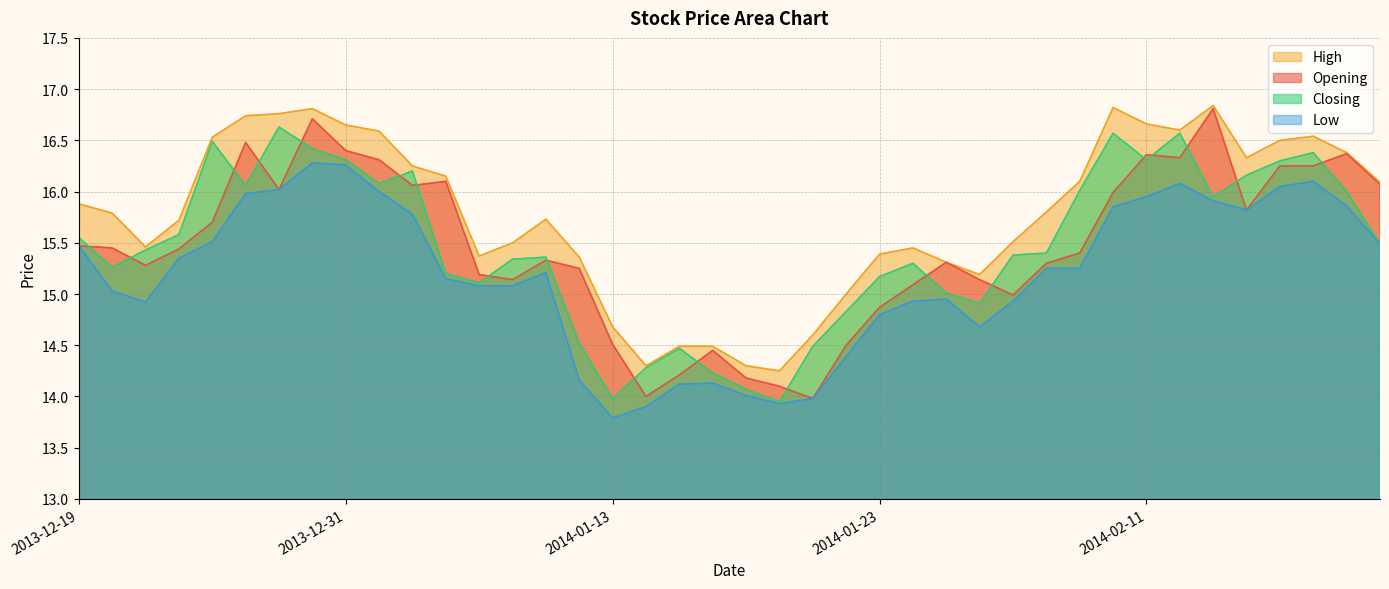

Reading left to right, what are all the values shown in this chart?

Opening: 2013-12-19=15.5	2013-12-20=15.4	2013-12-23=15.3	2013-12-24=15.4	2013-12-25=15.7	2013-12-26=16.5	2013-12-27=16.0	2013-12-30=16.7	2013-12-31=16.4	2014-01-02=16.3	2014-01-03=16.1	2014-01-06=16.1	2014-01-07=15.2	2014-01-08=15.1	2014-01-09=15.3	2014-01-10=15.2	2014-01-13=14.5	2014-01-14=14.0	2014-01-15=14.2	2014-01-16=14.4	2014-01-17=14.2	2014-01-20=14.1	2014-01-21=14.0	2014-01-22=14.5	2014-01-23=14.9	2014-01-24=15.1	2014-01-27=15.3	2014-01-28=15.1	2014-01-29=15.0	2014-01-30=15.3	2014-02-07=15.4	2014-02-10=16.0	2014-02-11=16.4	2014-02-12=16.3	2014-02-13=16.8	2014-02-14=15.8	2014-02-17=16.2	2014-02-18=16.2	2014-02-19=16.4	2014-02-20=16.1
High: 2013-12-19=15.9	2013-12-20=15.8	2013-12-23=15.5	2013-12-24=15.7	2013-12-25=16.5	2013-12-26=16.7	2013-12-27=16.8	2013-12-30=16.8	2013-12-31=16.6	2014-01-02=16.6	2014-01-03=16.2	2014-01-06=16.1	2014-01-07=15.4	2014-01-08=15.5	2014-01-09=15.7	2014-01-10=15.4	2014-01-13=14.7	2014-01-14=14.3	2014-01-15=14.5	2014-01-16=14.5	2014-01-17=14.3	2014-01-20=14.2	2014-01-21=14.6	2014-01-22=15.0	2014-01-23=15.4	2014-01-24=15.4	2014-01-27=15.3	2014-01-28=15.2	2014-01-29=15.5	2014-01-30=15.8	2014-02-07=16.1	2014-02-10=16.8	2014-02-11=16.7	2014-02-12=16.6	2014-02-13=16.8	2014-02-14=16.3	2014-02-17=16.5	2014-02-18=16.5	2014-02-19=16.4	2014-02-20=16.1
Closing: 2013-12-19=15.6	2013-12-20=15.3	2013-12-23=15.4	2013-12-24=15.6	2013-12-25=16.5	2013-12-26=16.1	2013-12-27=16.6	2013-12-30=16.4	2013-12-31=16.3	2014-01-02=16.1	2014-01-03=16.2	2014-01-06=15.2	2014-01-07=15.1	2014-01-08=15.3	2014-01-09=15.4	2014-01-10=14.5	2014-01-13=14.0	2014-01-14=14.3	2014-01-15=14.5	2014-01-16=14.2	2014-01-17=14.1	2014-01-20=13.9	2014-01-21=14.5	2014-01-22=14.8	2014-01-23=15.2	2014-01-24=15.3	2014-01-27=15.0	2014-01-28=14.9	2014-01-29=15.4	2014-01-30=15.4	2014-02-07=16.0	2014-02-10=16.6	2014-02-11=16.3	2014-02-12=16.6	2014-02-13=15.9	2014-02-14=16.2	2014-02-17=16.3	2014-02-18=16.4	2014-02-19=16.0	2014-02-20=15.5
Low: 2013-12-19=15.5	2013-12-20=15.0	2013-12-23=14.9	2013-12-24=15.3	2013-12-25=15.5	2013-12-26=16.0	2013-12-27=16.0	2013-12-30=16.3	2013-12-31=16.3	2014-01-02=16.0	2014-01-03=15.8	2014-01-06=15.2	2014-01-07=15.1	2014-01-08=15.1	2014-01-09=15.2	2014-01-10=14.2	2014-01-13=13.8	2014-01-14=13.9	2014-01-15=14.1	2014-01-16=14.1	2014-01-17=14.0	2014-01-20=13.9	2014-01-21=14.0	2014-01-22=14.4	2014-01-23=14.8	2014-01-24=14.9	2014-01-27=14.9	2014-01-28=14.7	2014-01-29=14.9	2014-01-30=15.2	2014-02-07=15.2	2014-02-10=15.8	2014-02-11=15.9	2014-02-12=16.1	2014-02-13=15.9	2014-02-14=15.8	2014-02-17=16.1	2014-02-18=16.1	2014-02-19=15.9	2014-02-20=15.5